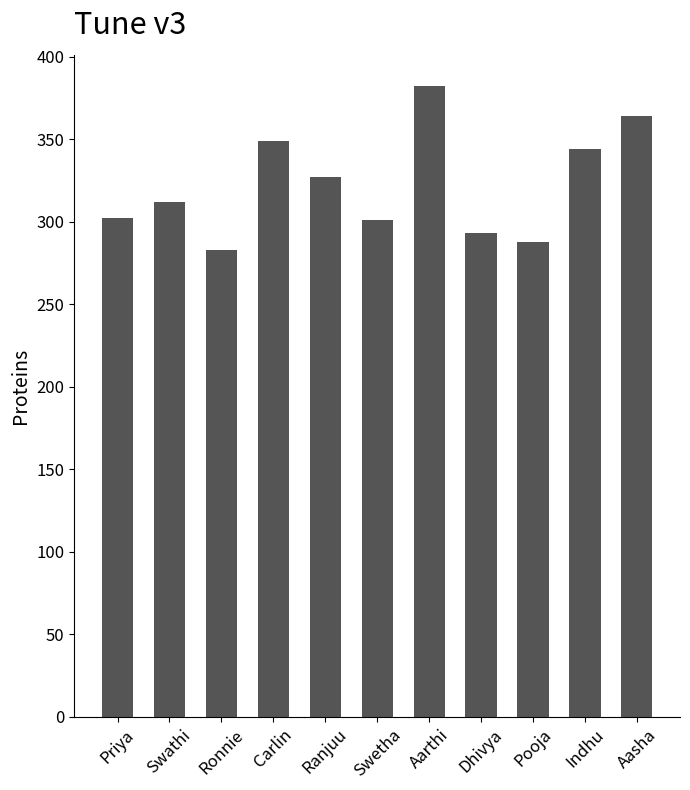

True or false: the data shows 520 at Aasha.

False